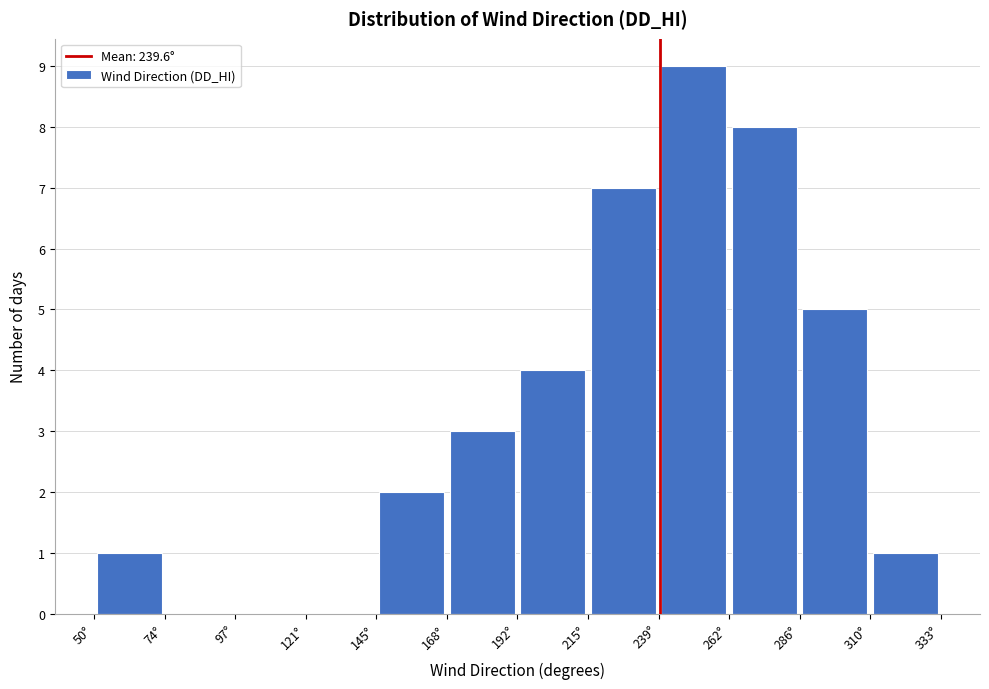

What is the height of the bar covering 265 to 285 on the x-axis? Neither the bar edges nor the heights are printed on the chart, so give them approximately, as read against the axes.

8